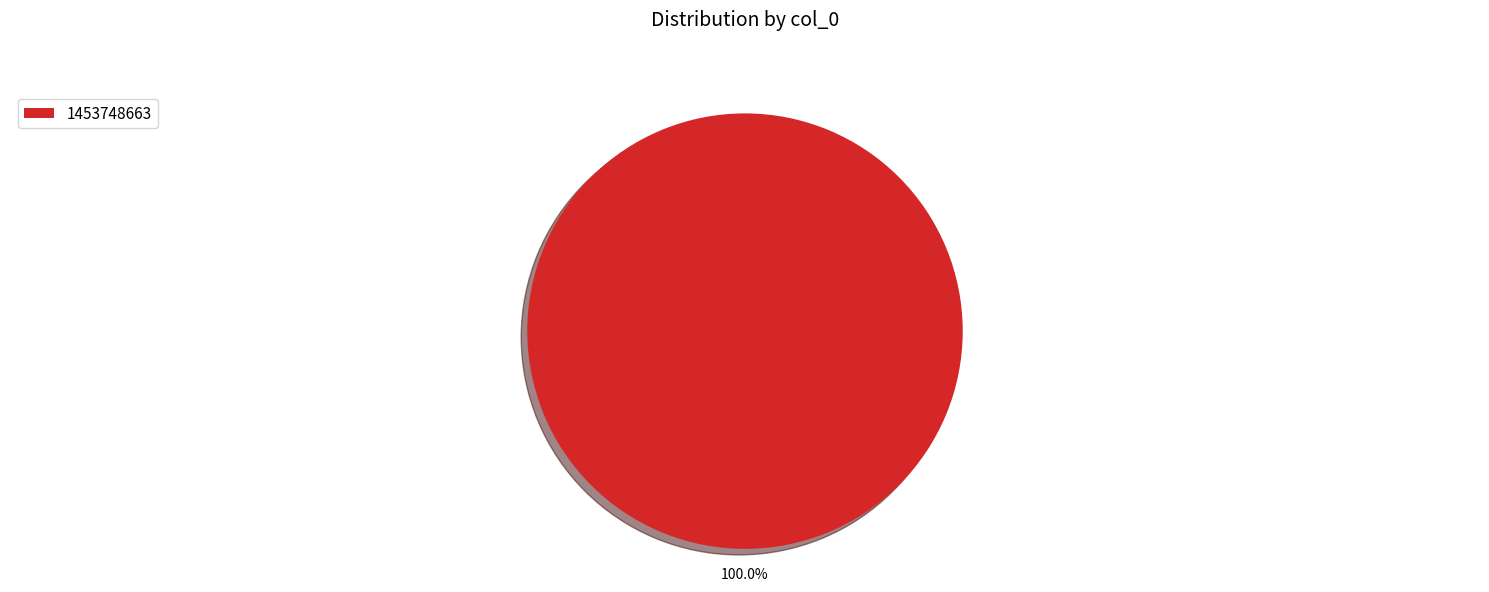

True or false: 1453748663 accounts for 86% of the total.

False